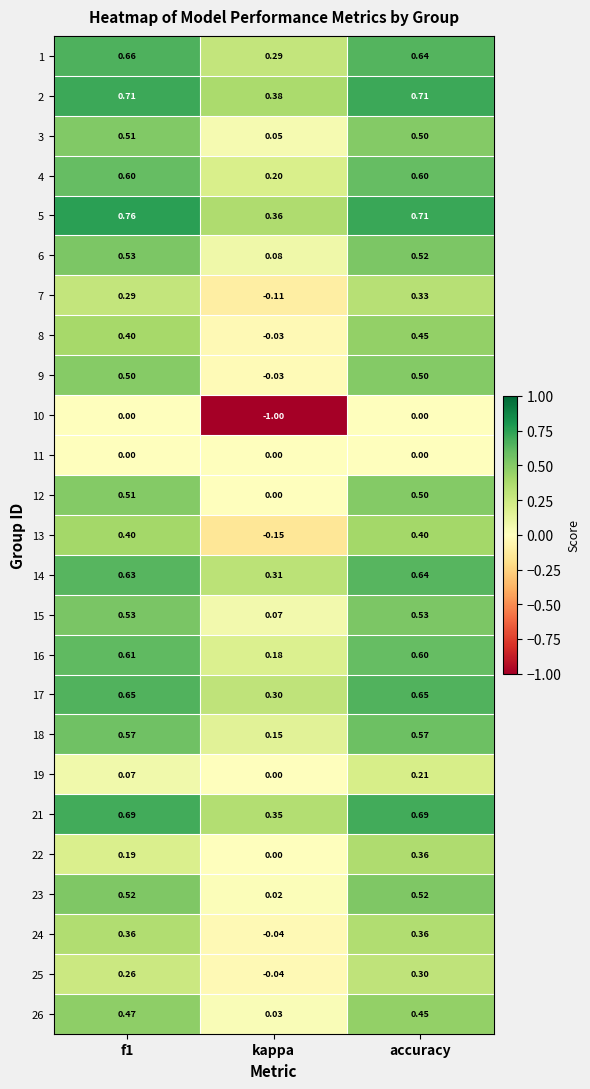

Which category has the lowest value in the 7 series?

kappa